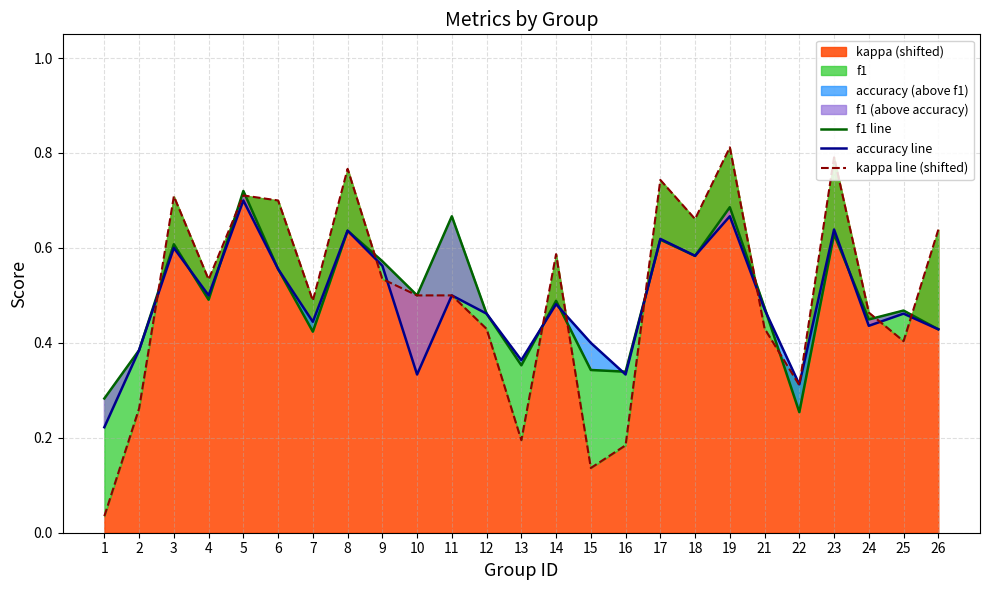

At how many categories does at least one series exceed 0?

25